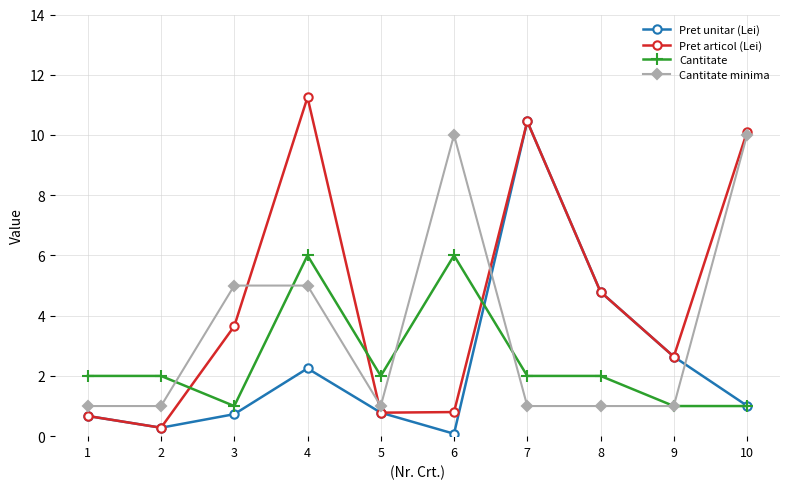

At which category is the sum across all series the highest?

4